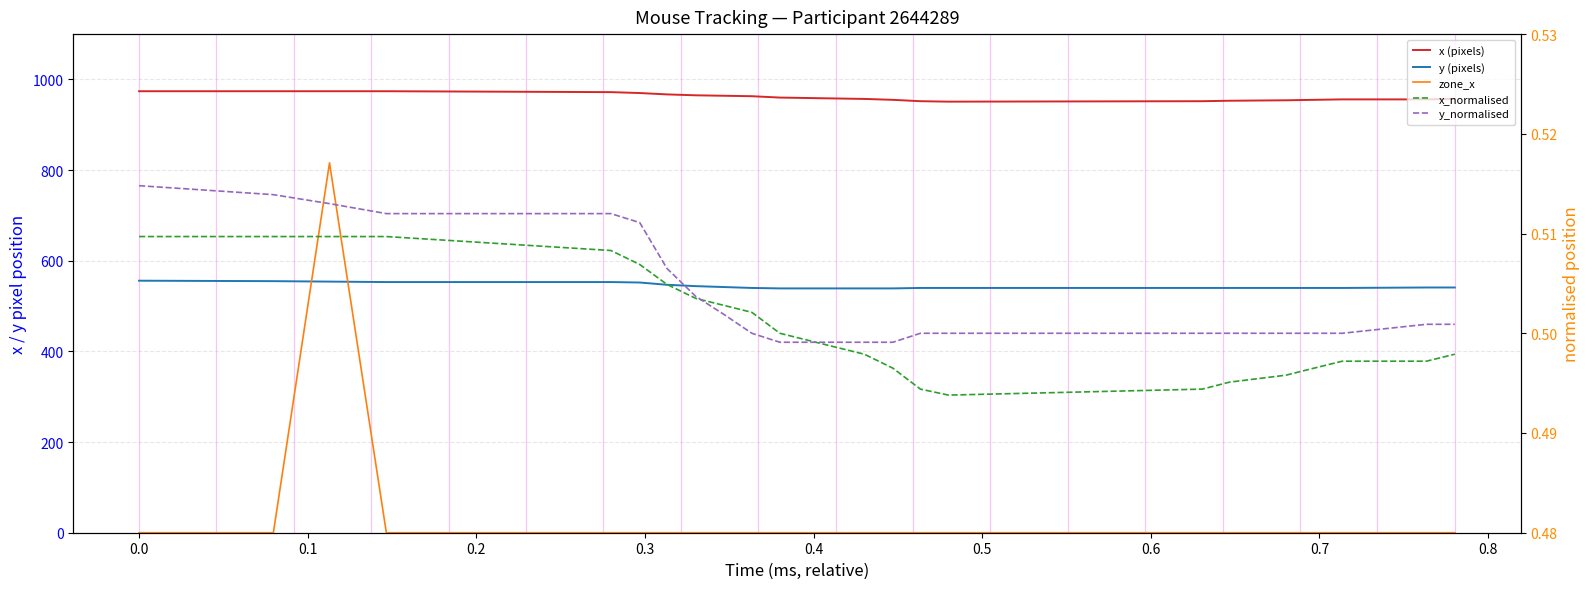

At how many categories does at least one series exceed 900?

24